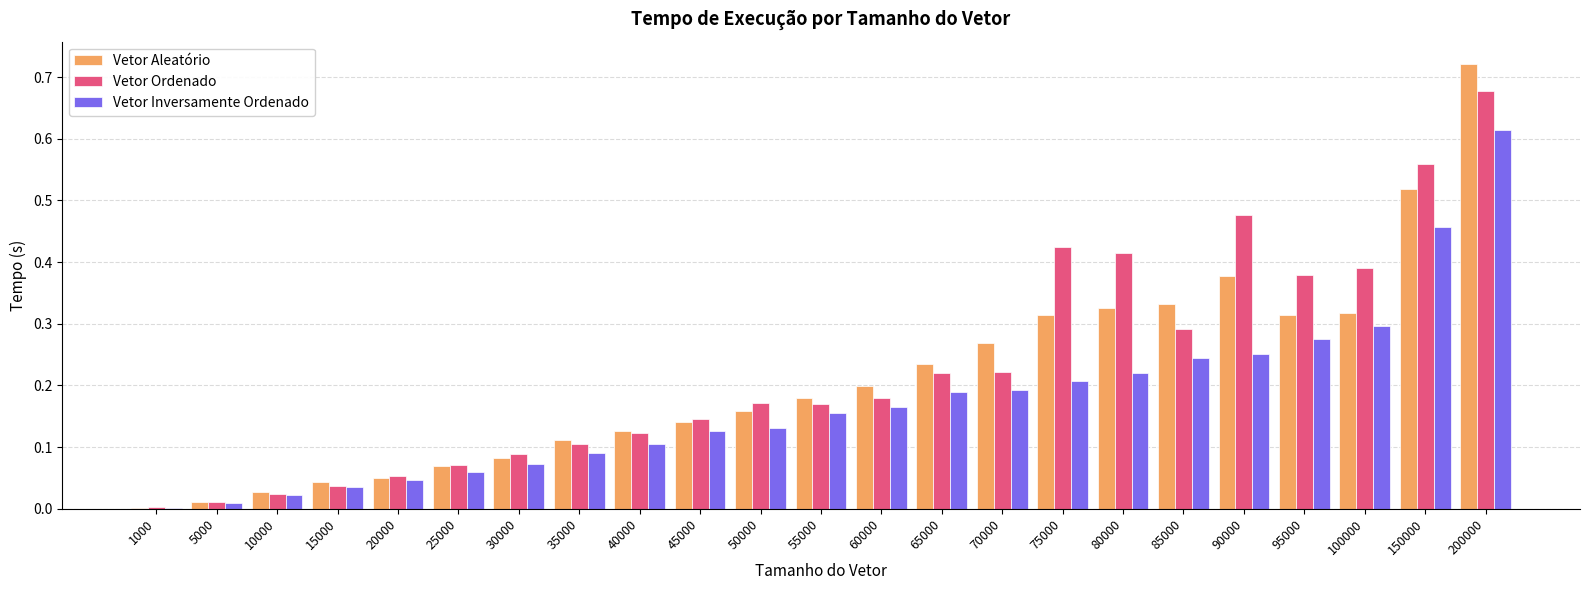

The Vetor Aleatório series shows 0.6 at 80000. True or false?

False